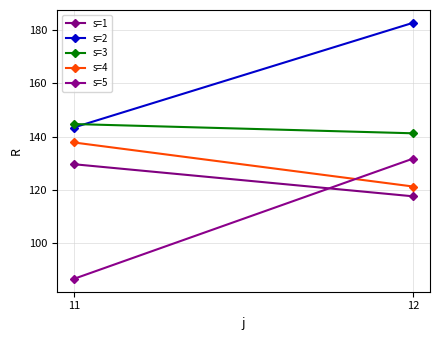

Is this an area chart (filled region under the line)?

No